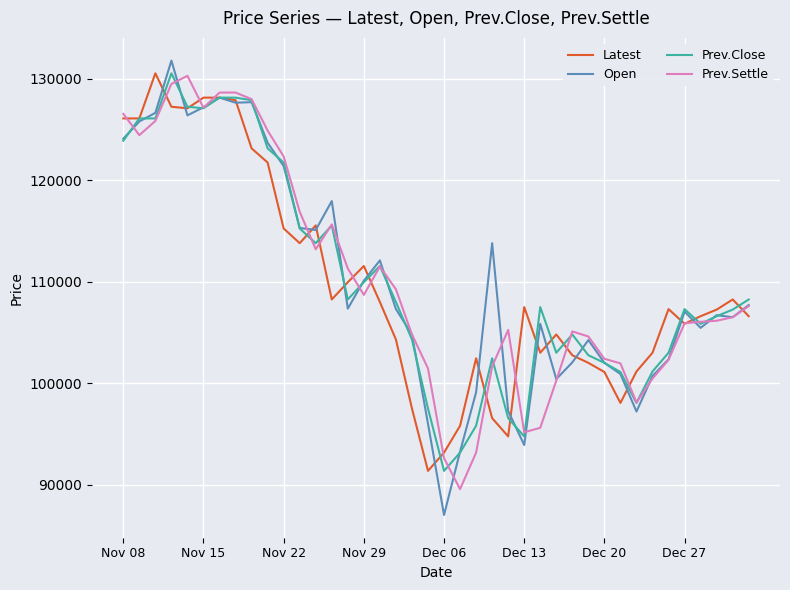

Which series has the widest spread of values?

Open